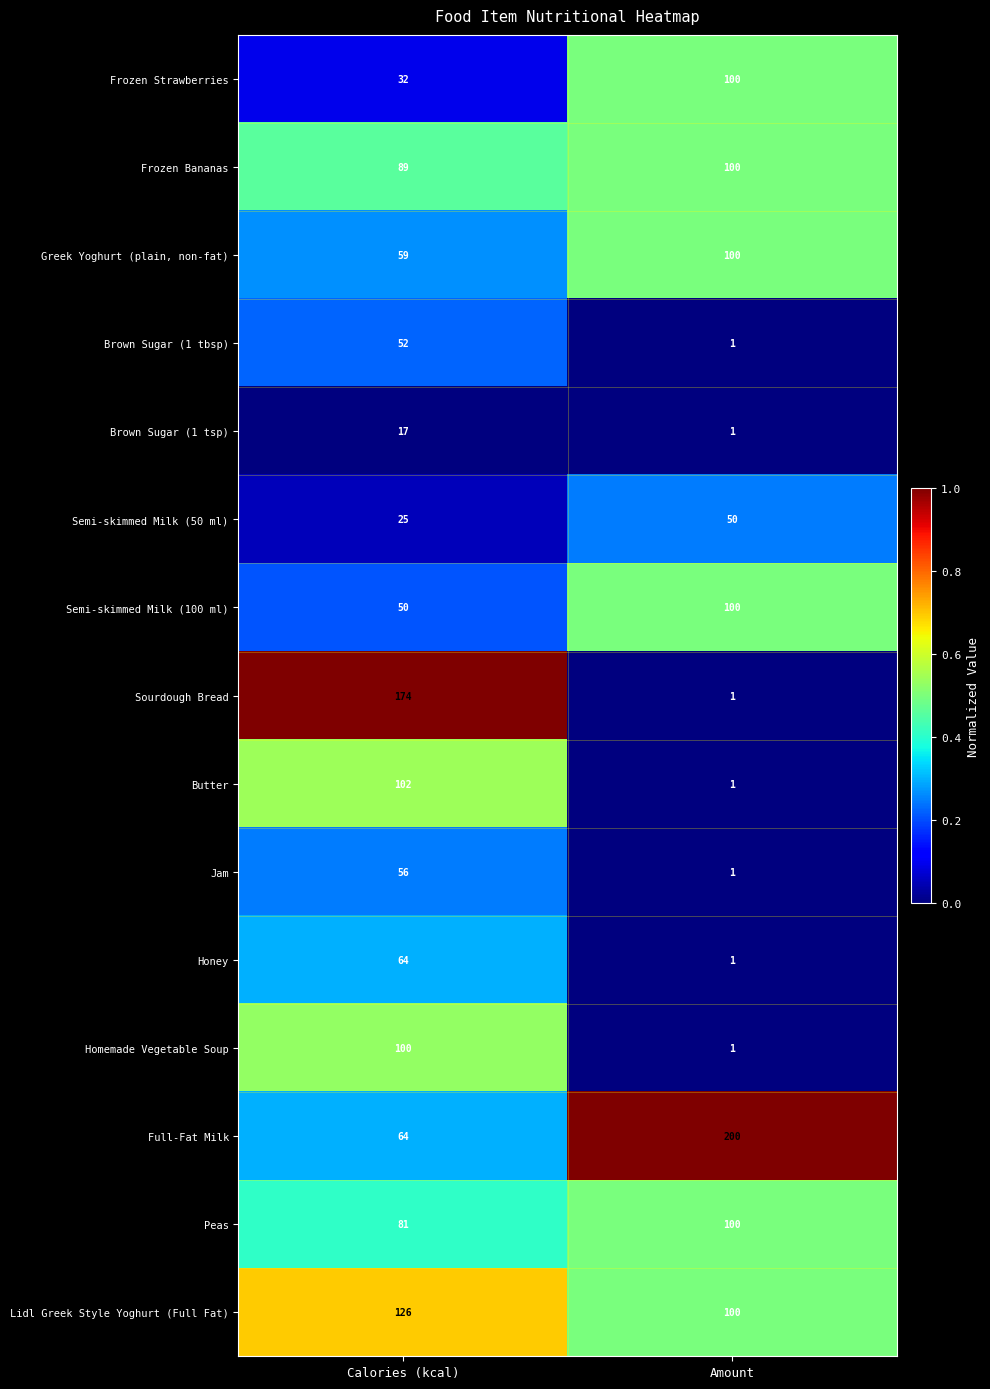

Between Calories (kcal) and Amount, which series saw the biggest shift?

Sourdough Bread